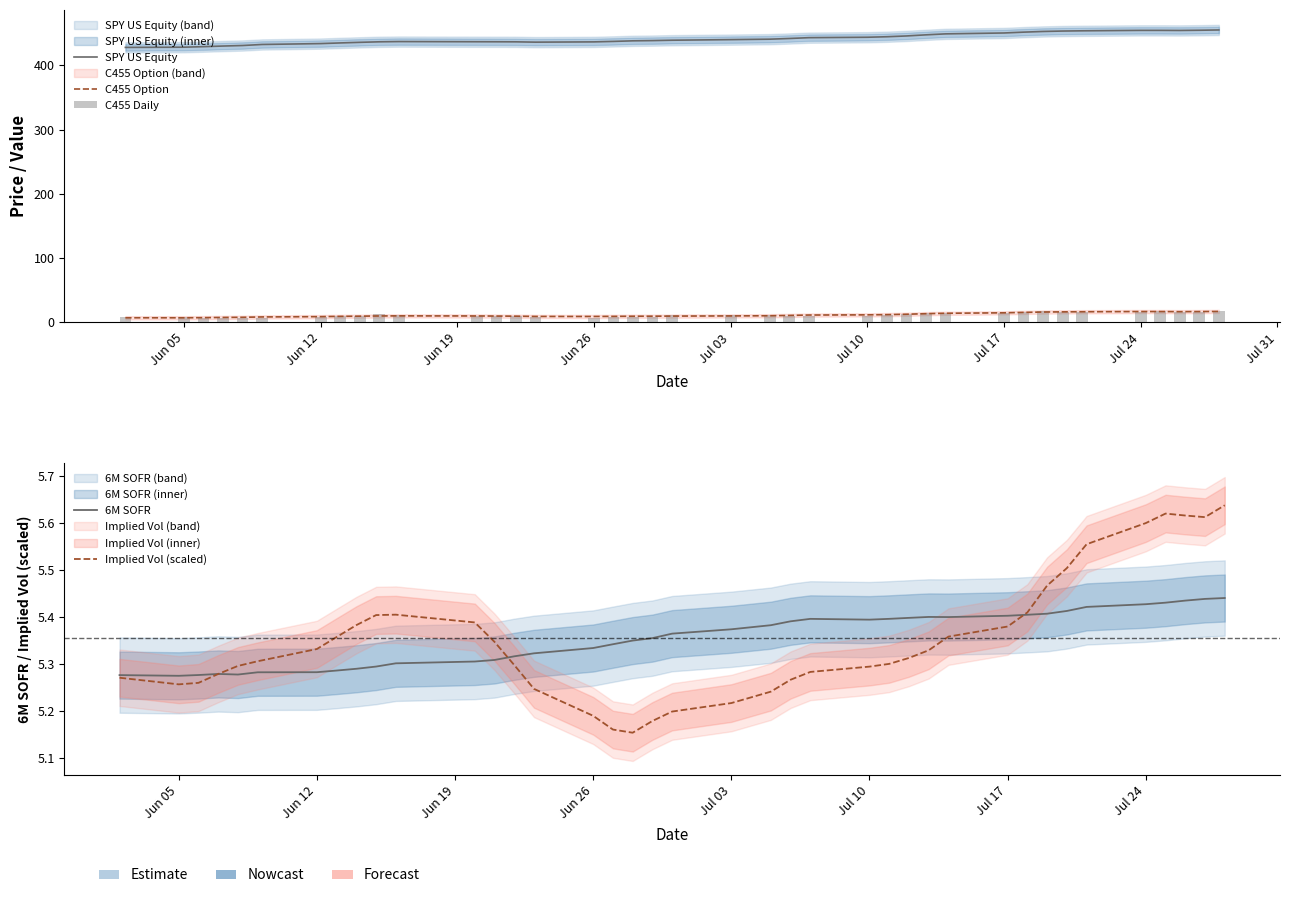

True or false: C455 Option has a value of 11.5 at 38.

False